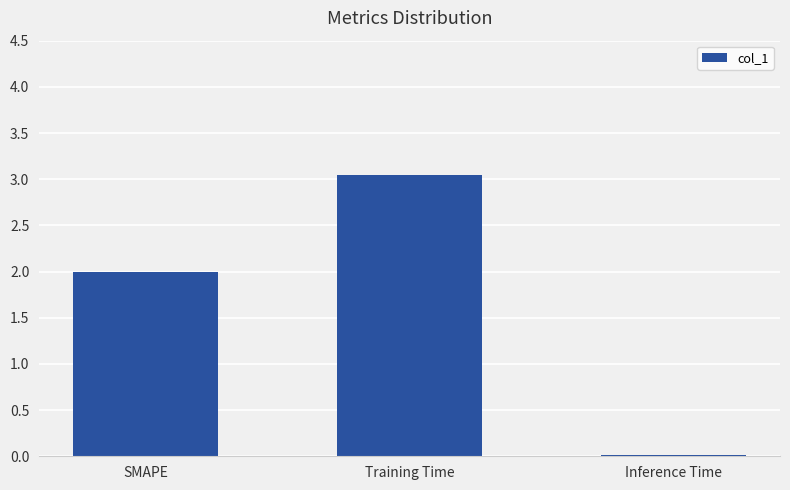

The value at SMAPE is 2.0. True or false?

True